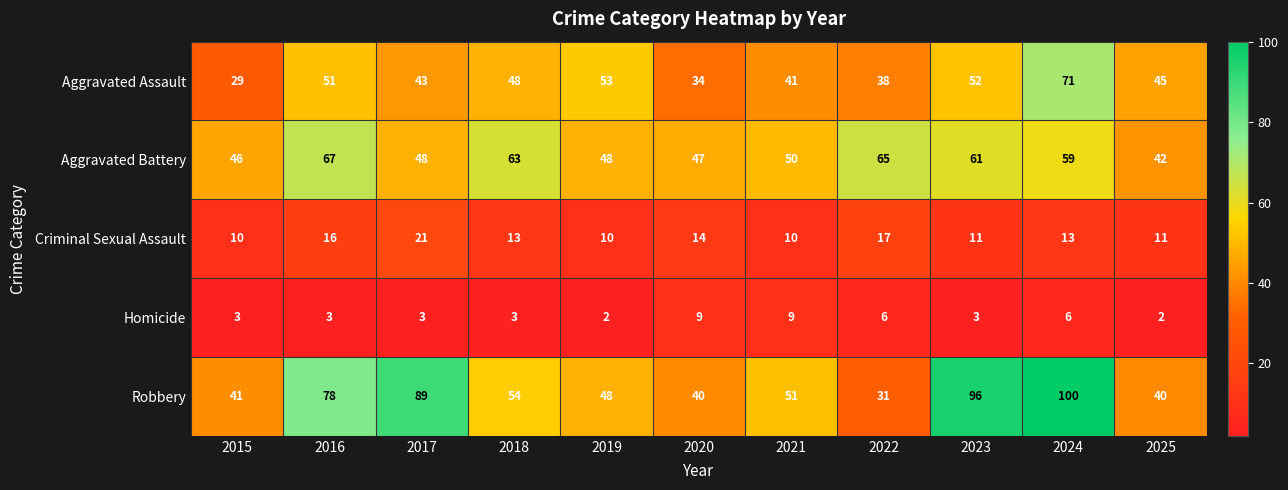

What is the maximum value shown in the chart?

100